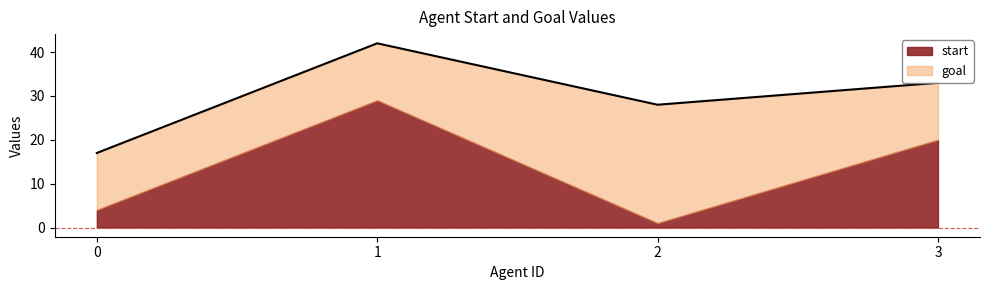

Count the start values in the range 4 to 29.

3